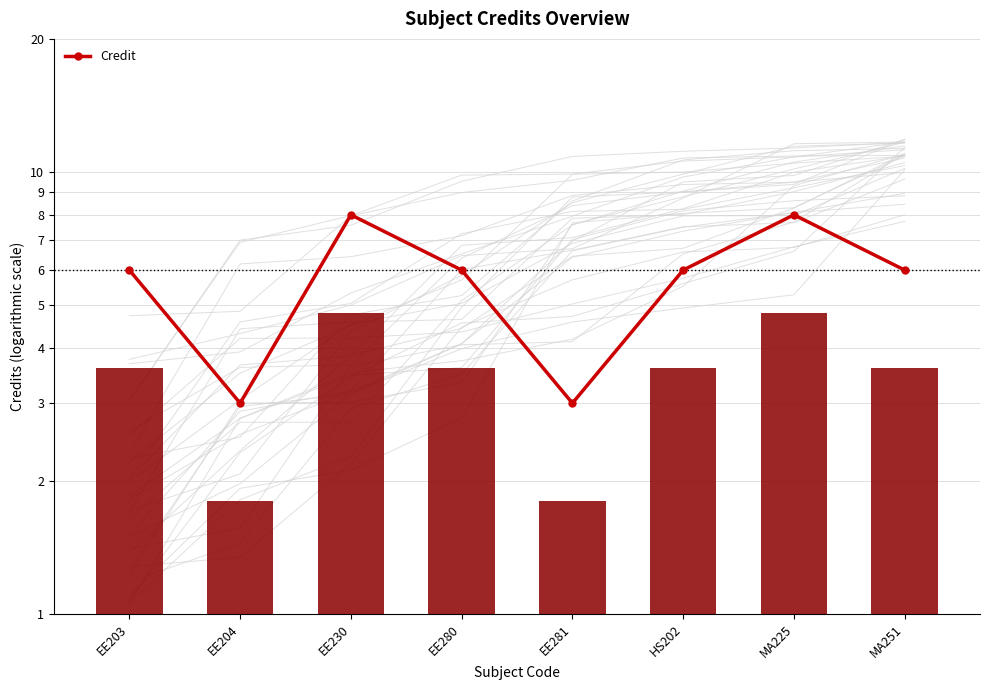

Reading left to right, what are all the values shown in this chart?

6	3	8	6	3	6	8	6